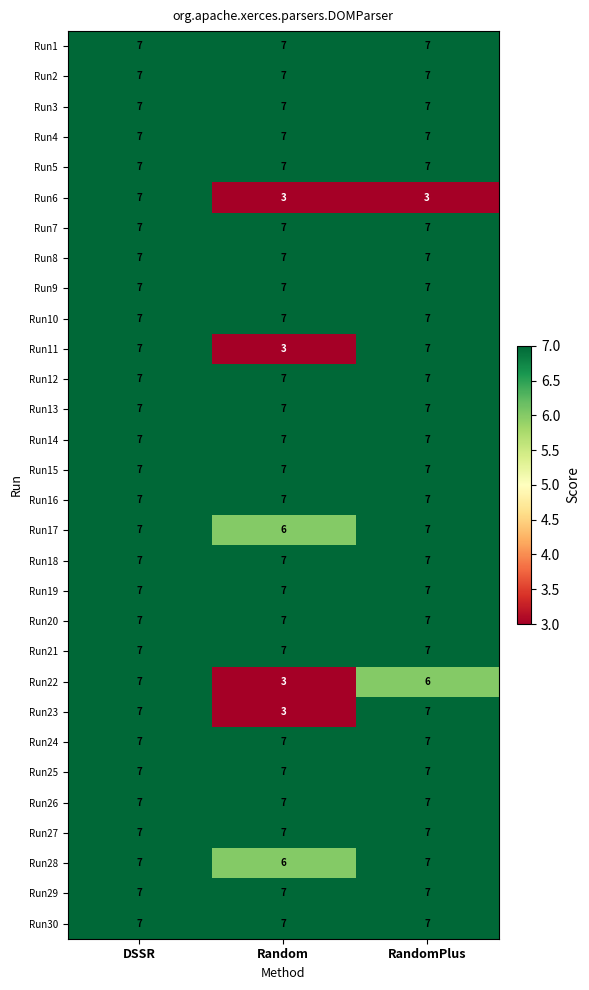

What is the minimum value shown in the chart?

3